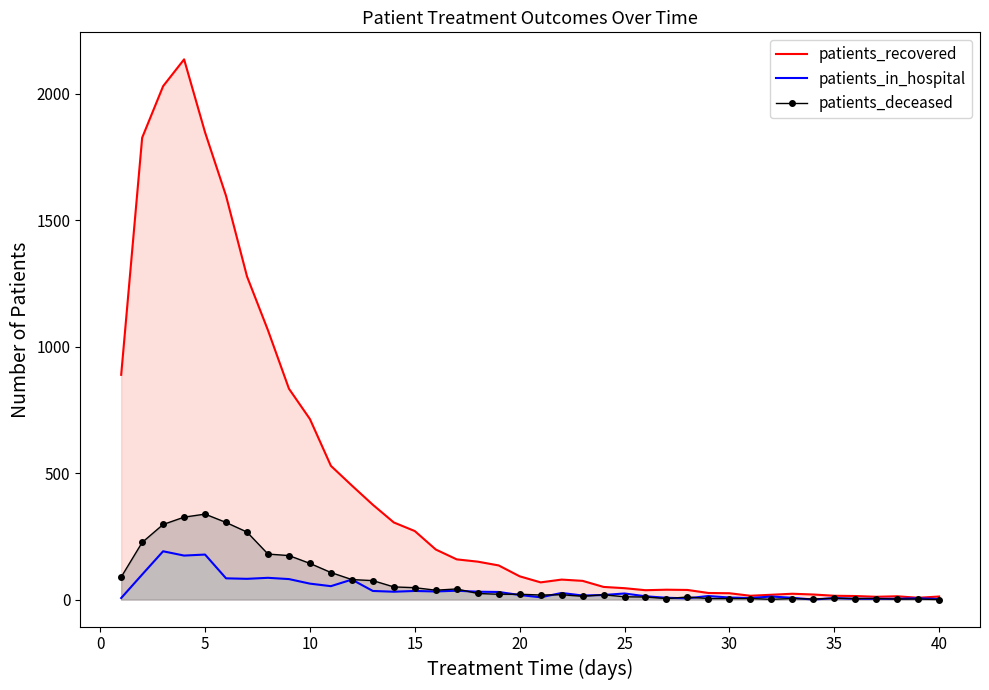

Which series has the largest range (max minus min)?

patients_recovered